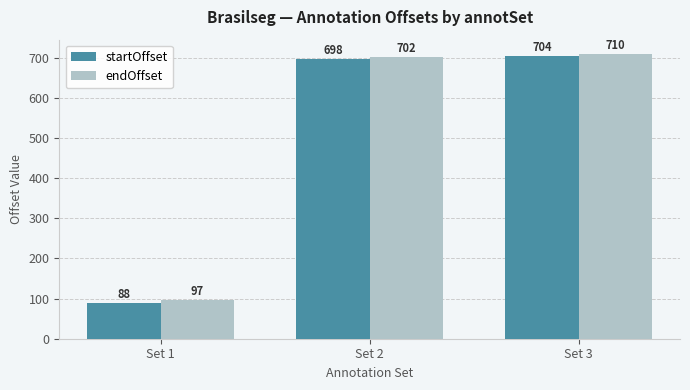

Which series changed the most between Set 1 and Set 3?

startOffset